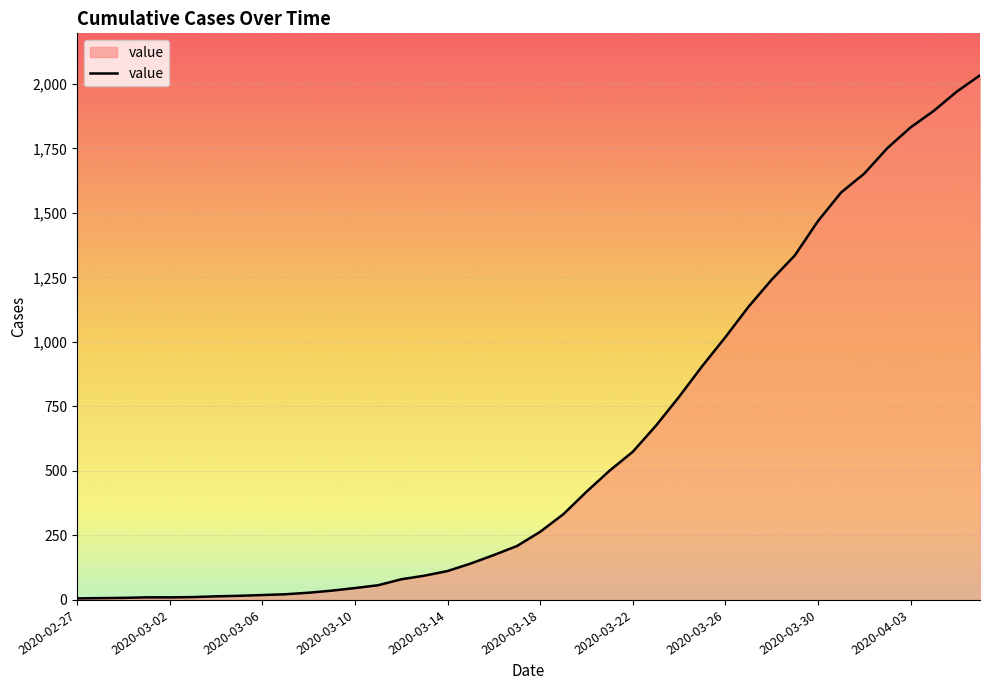

How many lines are shown in the chart?

1